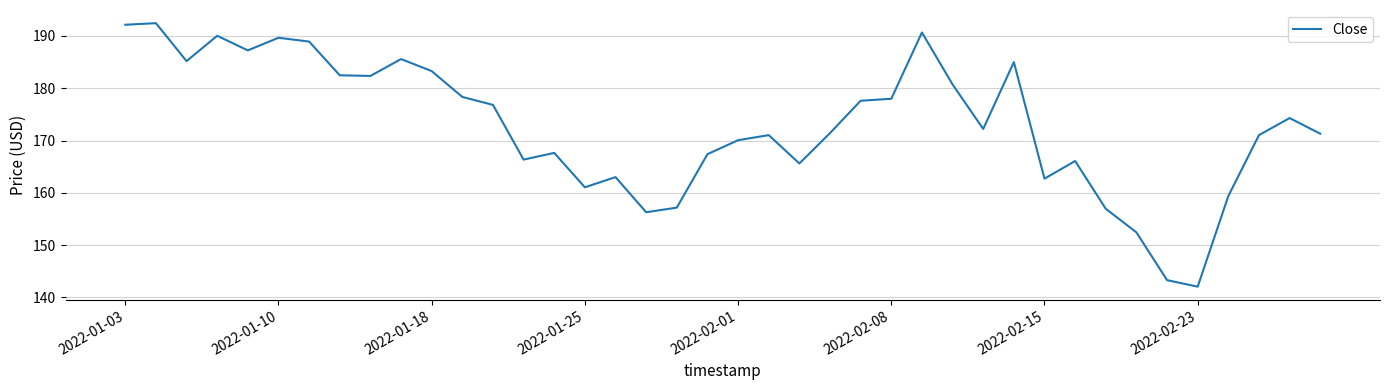

What is the difference between the maximum and minimum values?

50.4